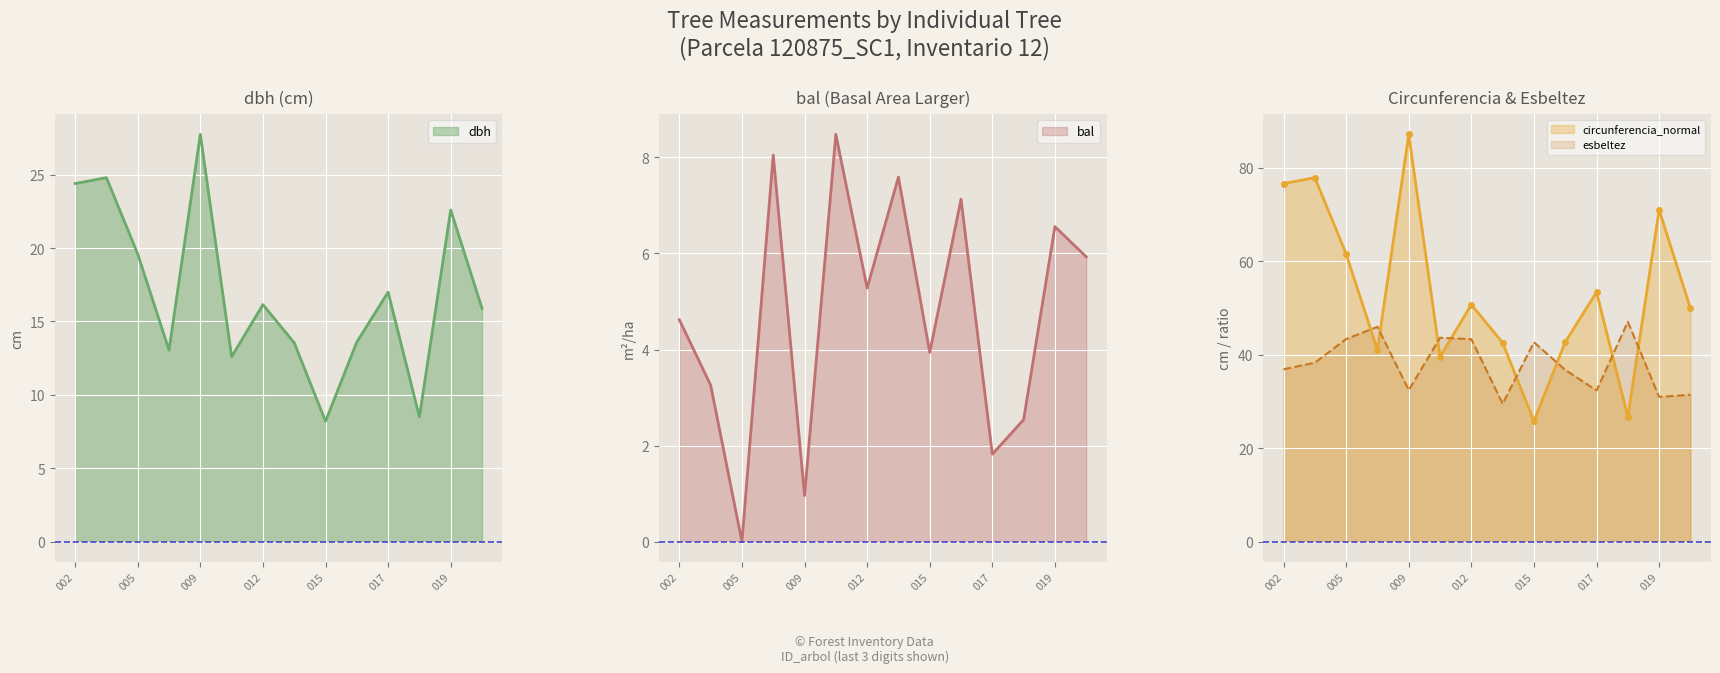

Which category has the highest value in the esbeltez series?

120875018